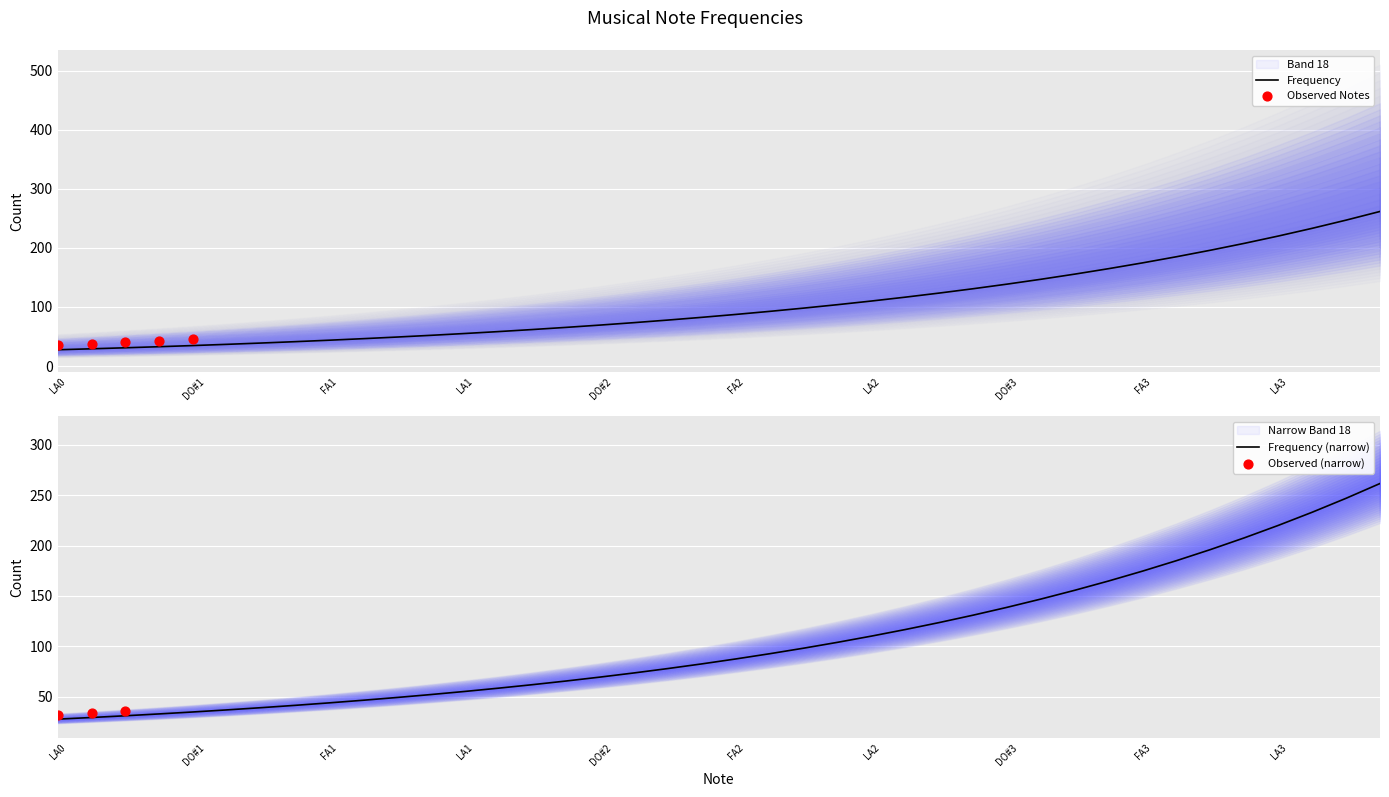

Approximately how many times larger is the value at SOL#2 compared to FA2?

1.2